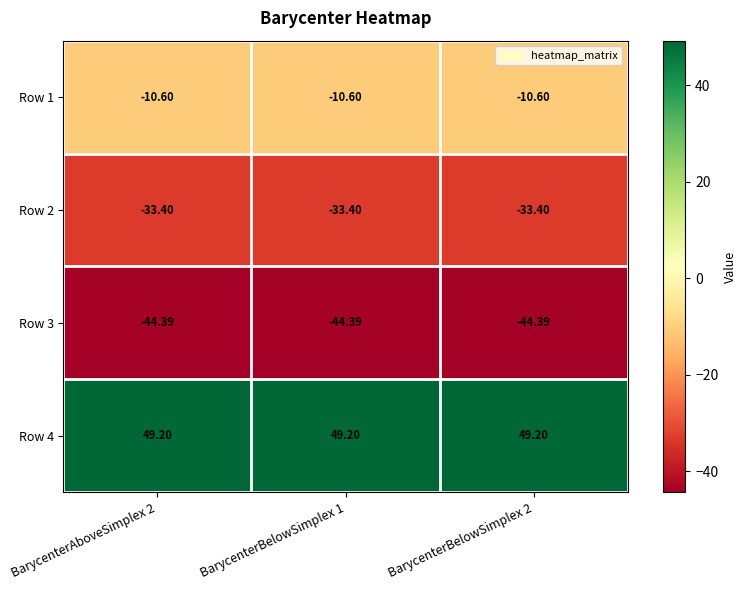

Is the value of Row 2 at BarycenterBelowSimplex 1 greater than the value of Row 3 at BarycenterBelowSimplex 1?

Yes